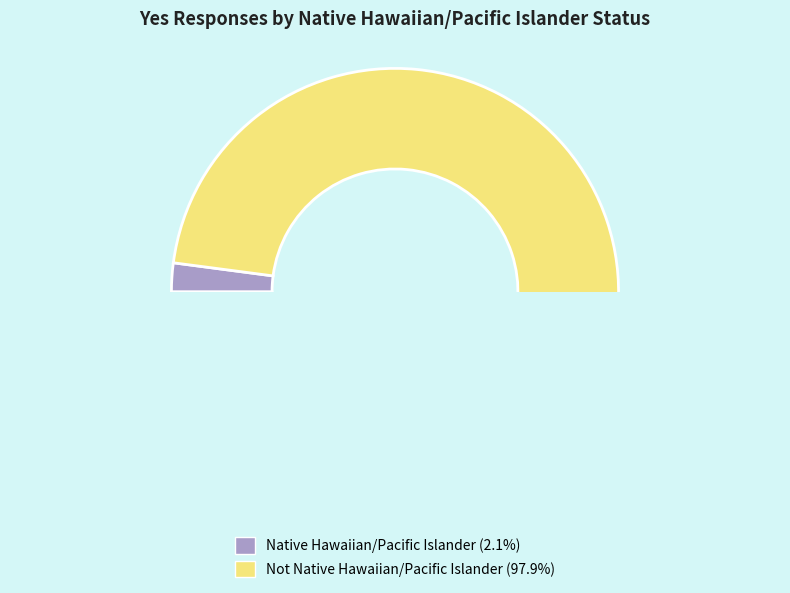

Which slice is the smallest?

Native Hawaiian/Pacific Islander